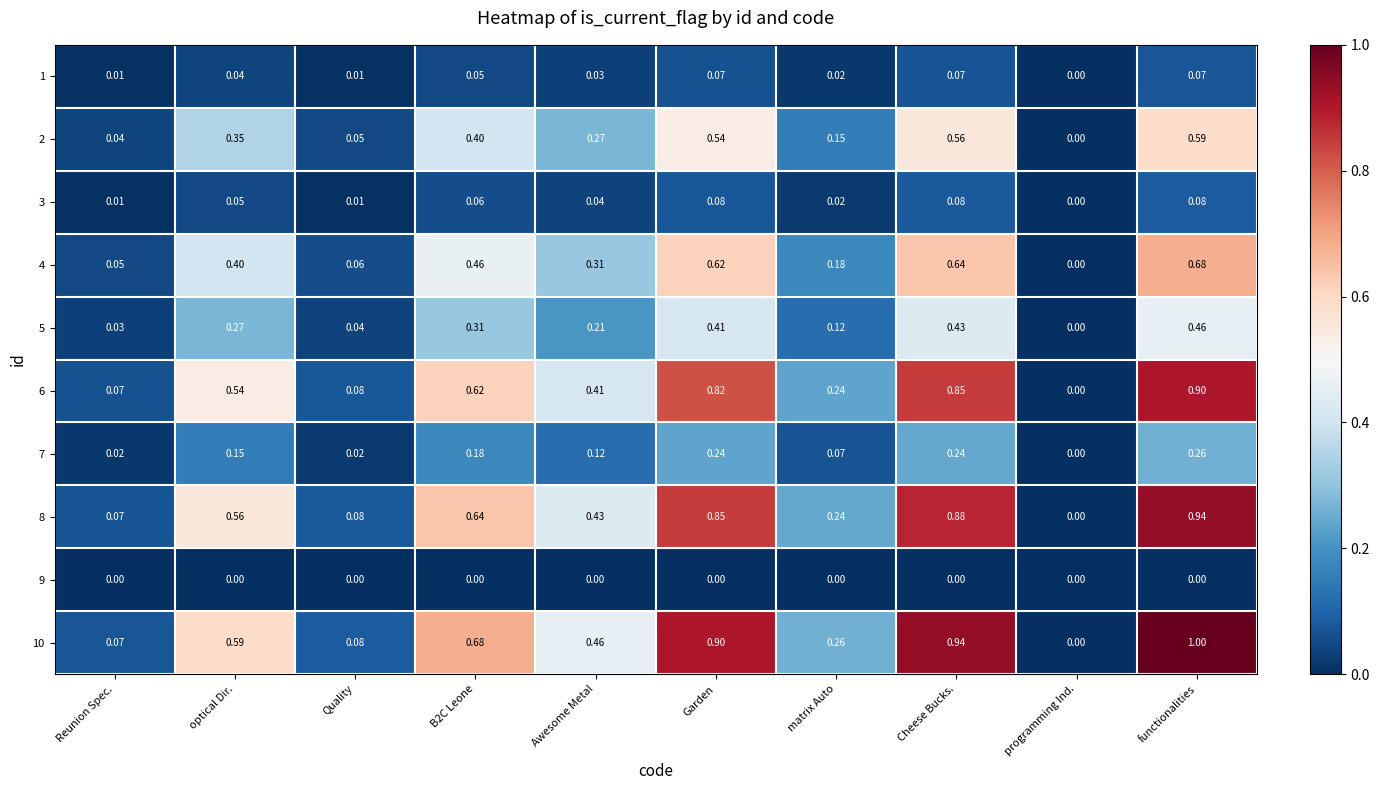

At functionalities, list the series in order from largest to smallest.

10, 8, 6, 4, 2, 5, 7, 3, 1, 9